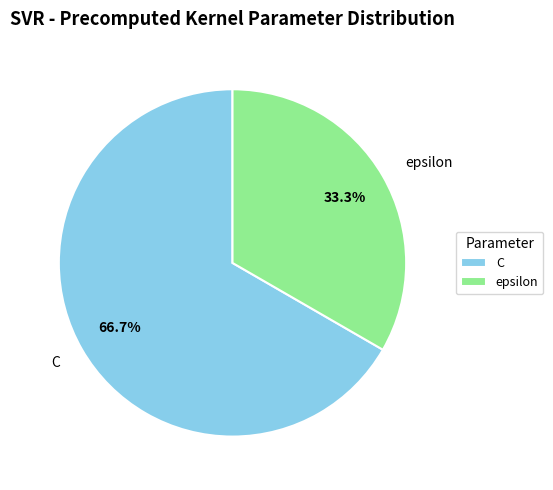

The epsilon slice represents 43% of the pie. True or false?

False